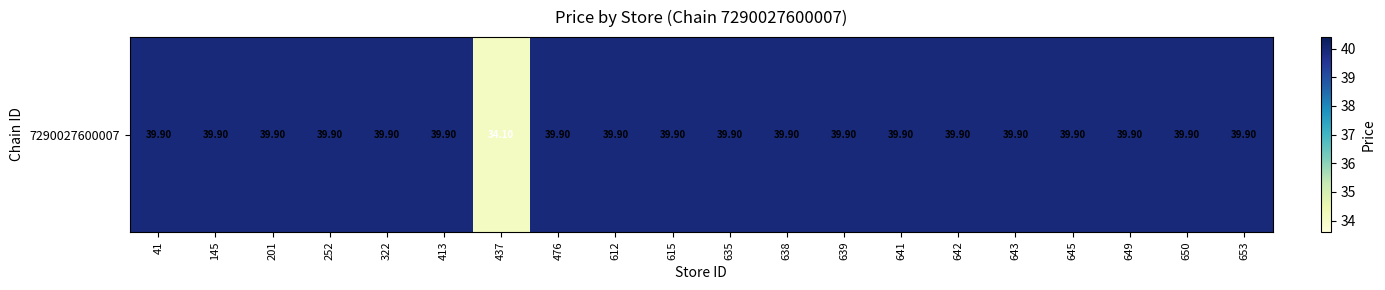

What is the difference between the second highest and minimum values?

5.8